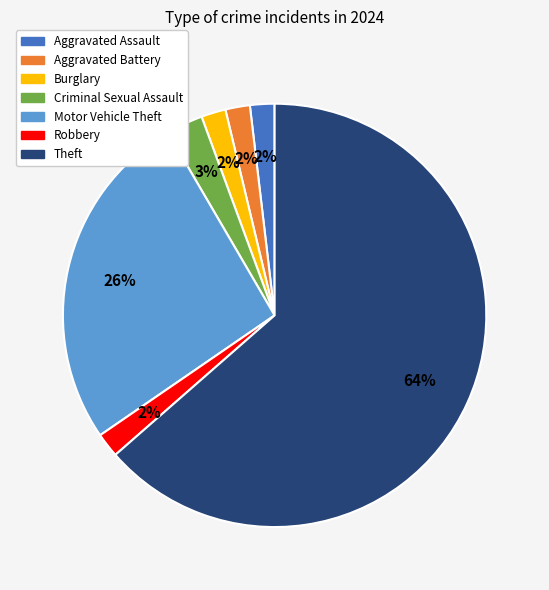

How many segments does this pie chart have?

7